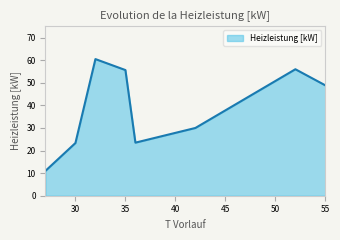

How many values exceed 48?

4